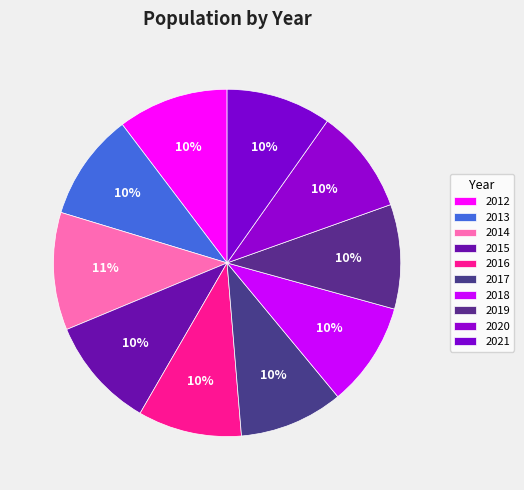

What portion of the pie excludes 2018?

90.3%